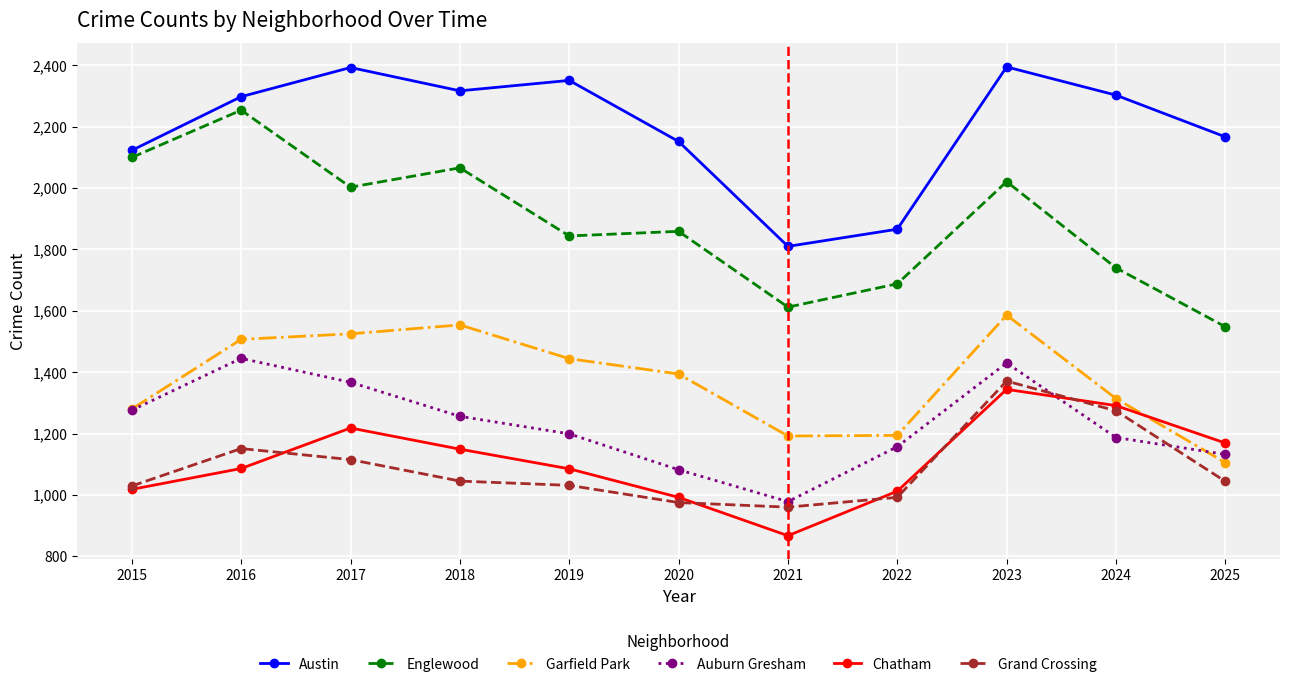

How many lines are shown in the chart?

6